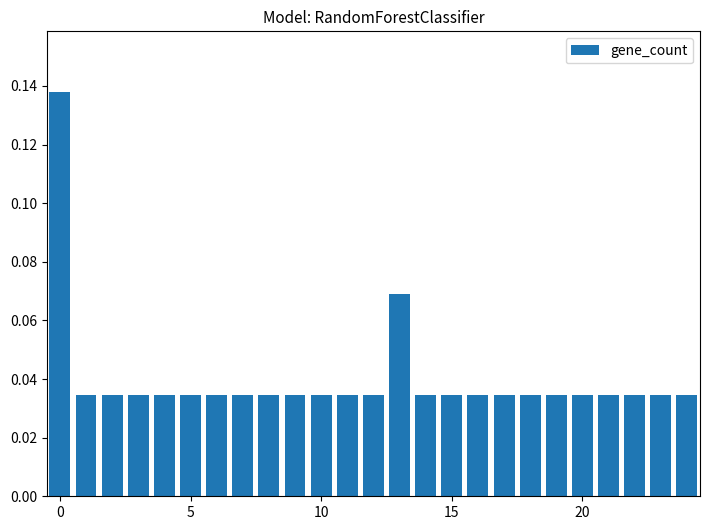

How many values are between 0 and 1?

25